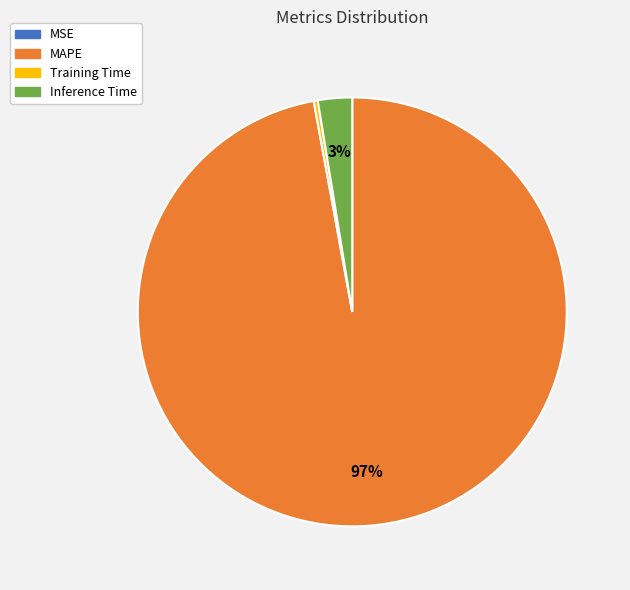

Is the sum of Inference Time and Training Time greater than half?

No